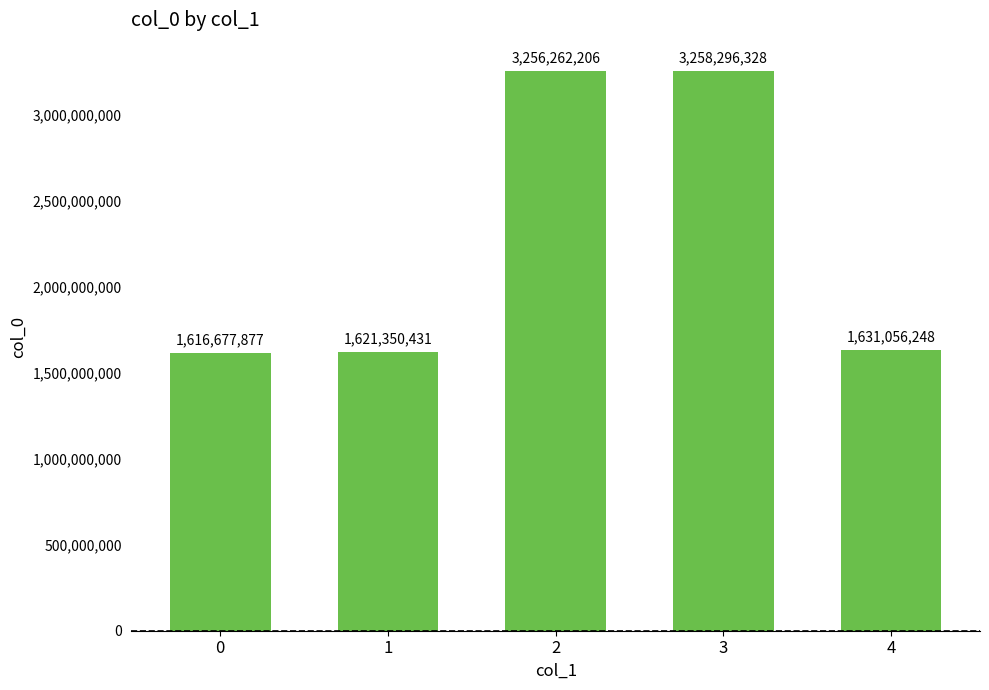

Are the bars horizontal?

No